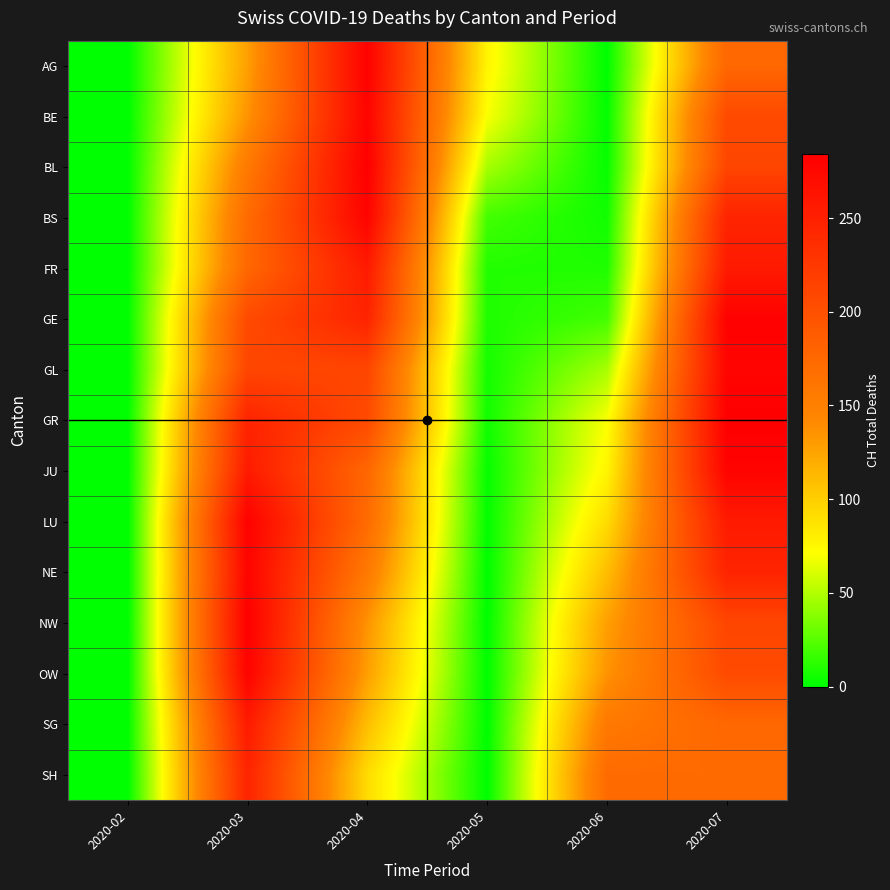

List the series in order of their peak value, highest first.

BL, GR, NW, AG, GE, LU, BS, JU, OW, BE, GL, NE, FR, SG, SH